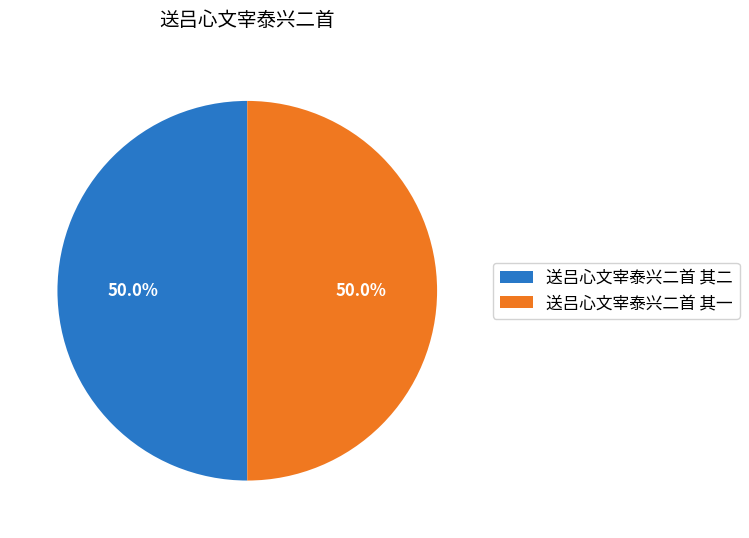

What percentage is the 送吕心文宰泰兴二首 其二 slice, to the nearest percent?

50%